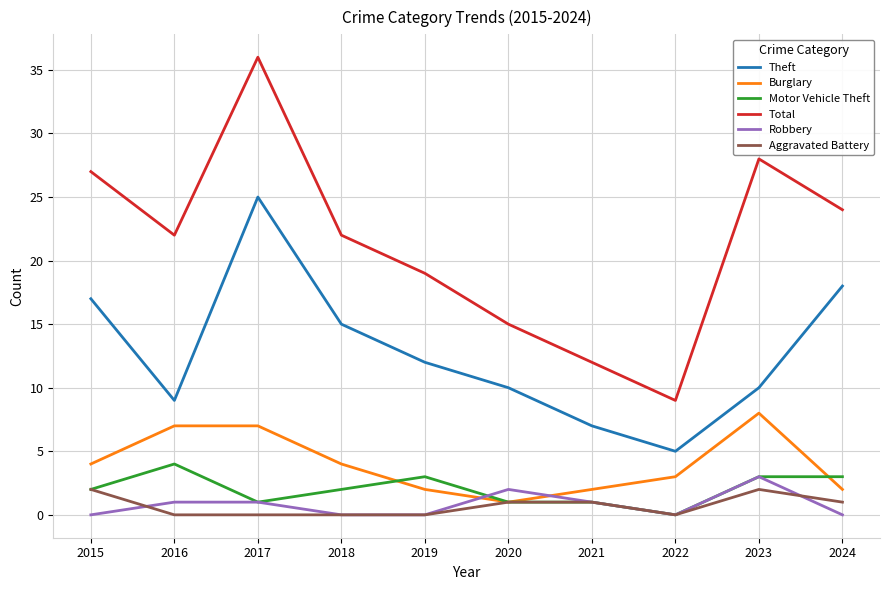

True or false: Theft has more than 2 interior local peaks.

False